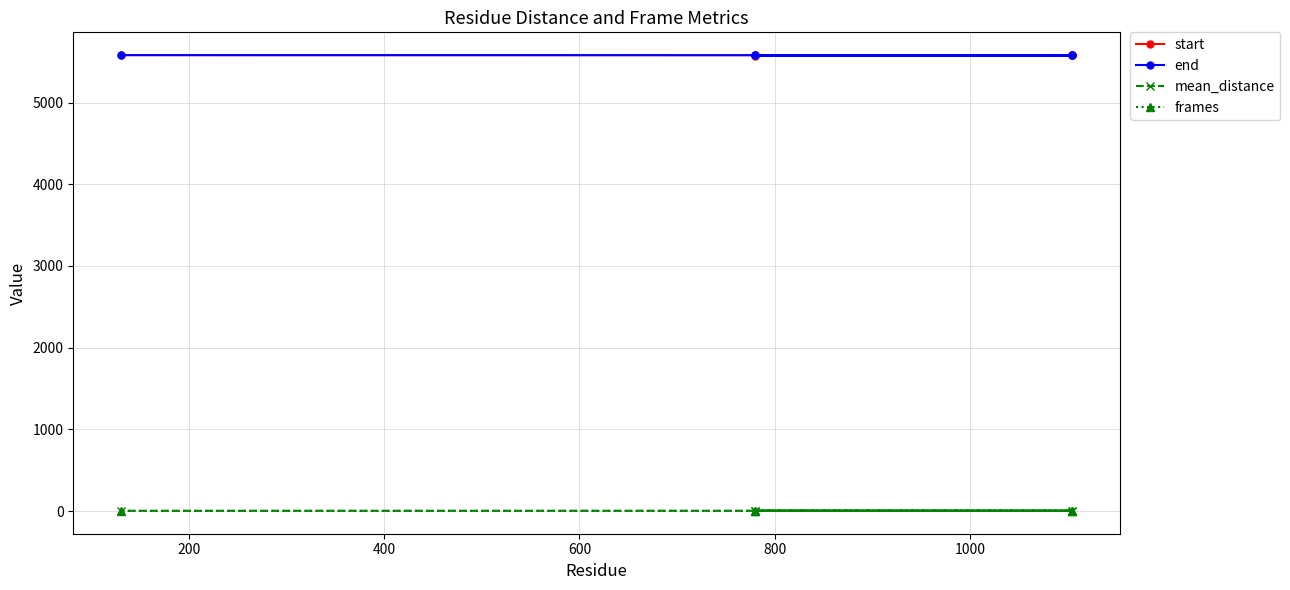

Which series changed the most between 200 and 600?

start